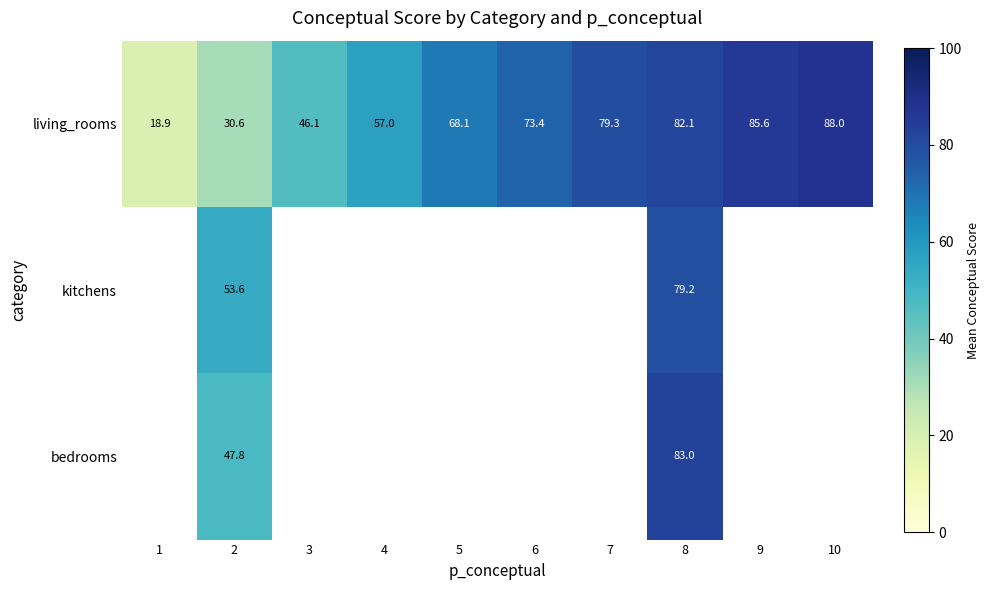

Count the number of categories in the chart.

10